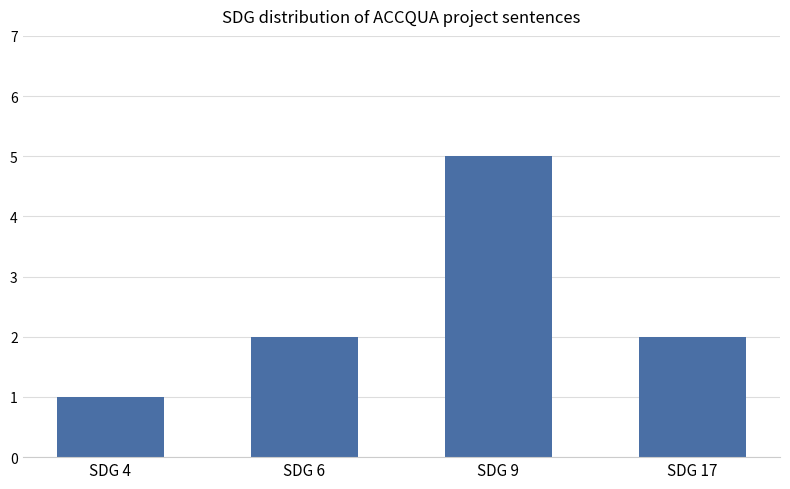

Which label corresponds to the largest value in the chart?

SDG 9